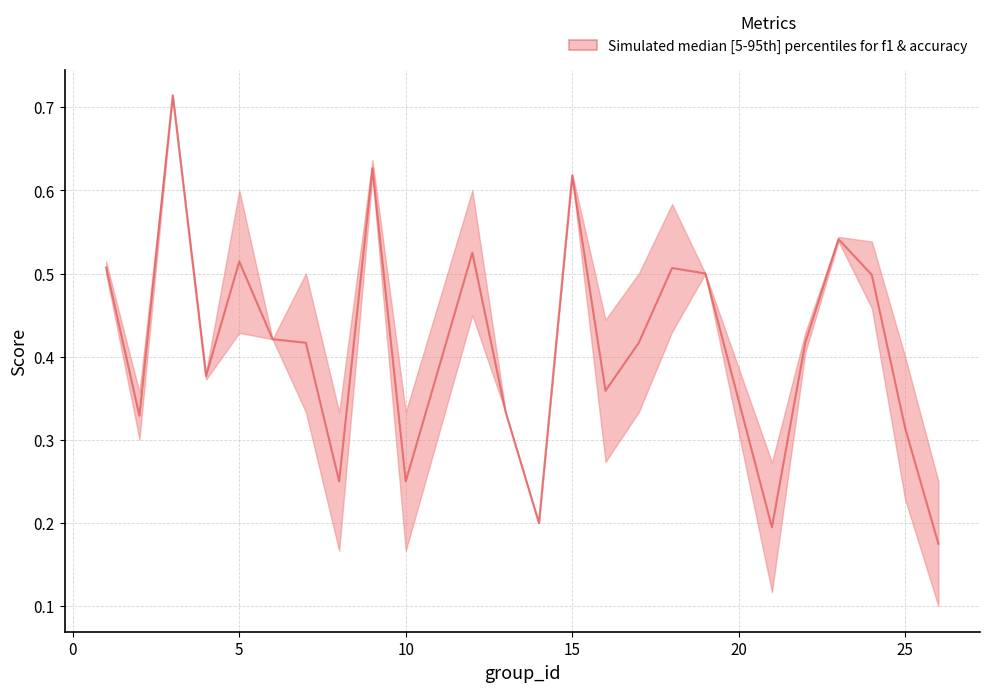

What is the smallest value displayed?

0.2